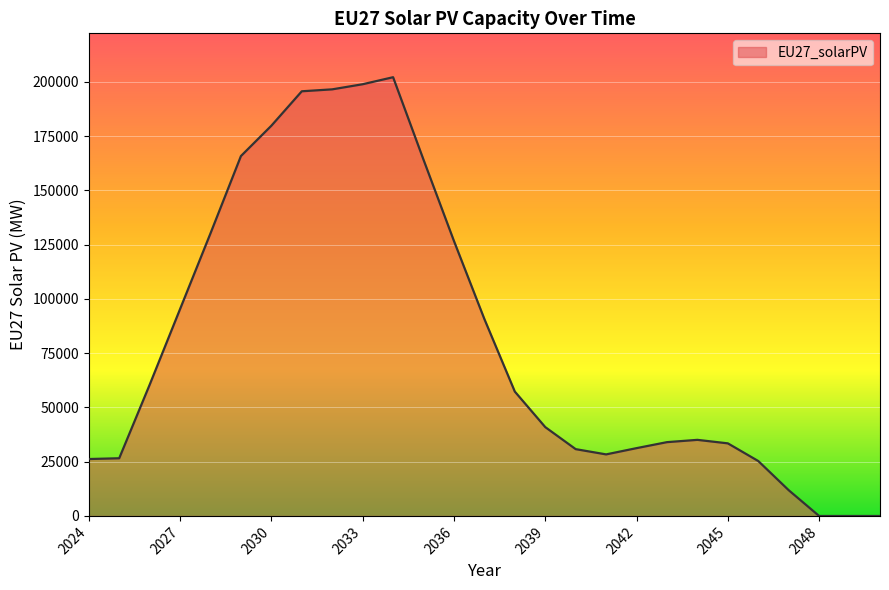

How many points are lower than both their immediate neighbors (excluding endpoints)?

1